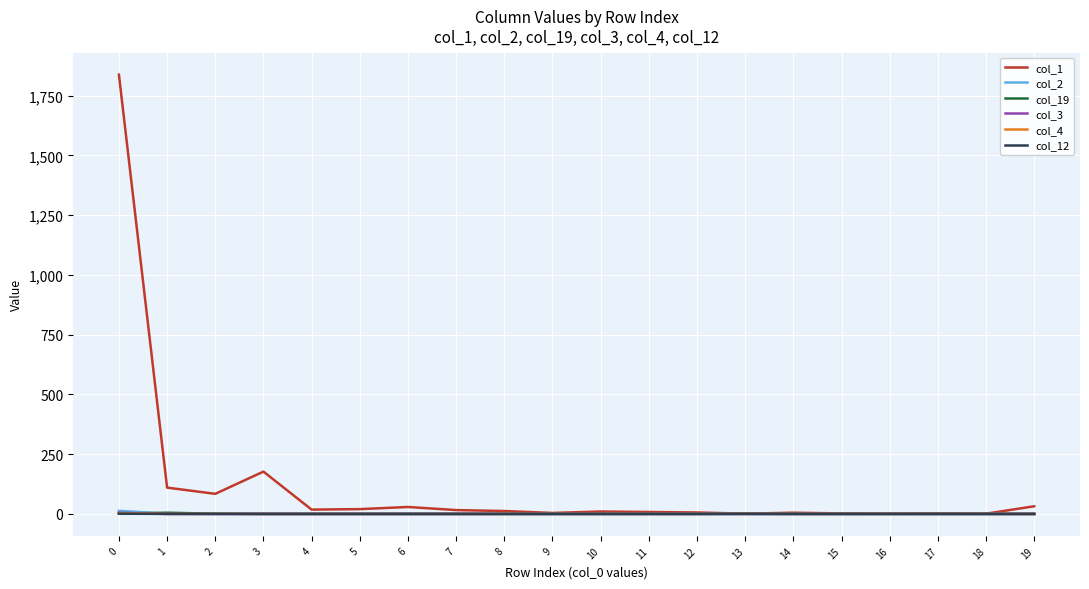

What are all the series names shown in the legend?

col_1, col_2, col_19, col_3, col_4, col_12